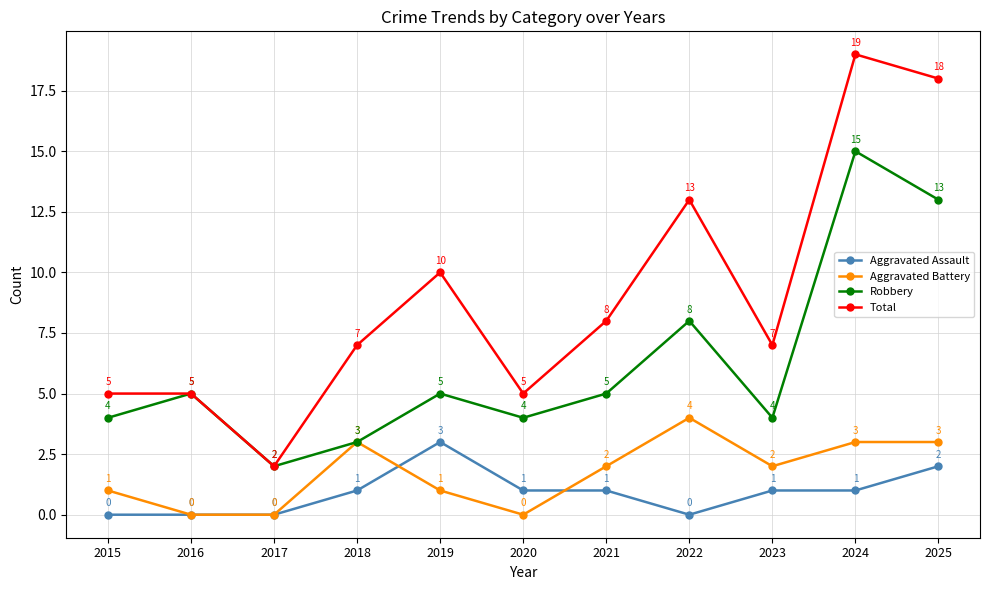

True or false: Aggravated Battery has a value of 3 at 2021.

False